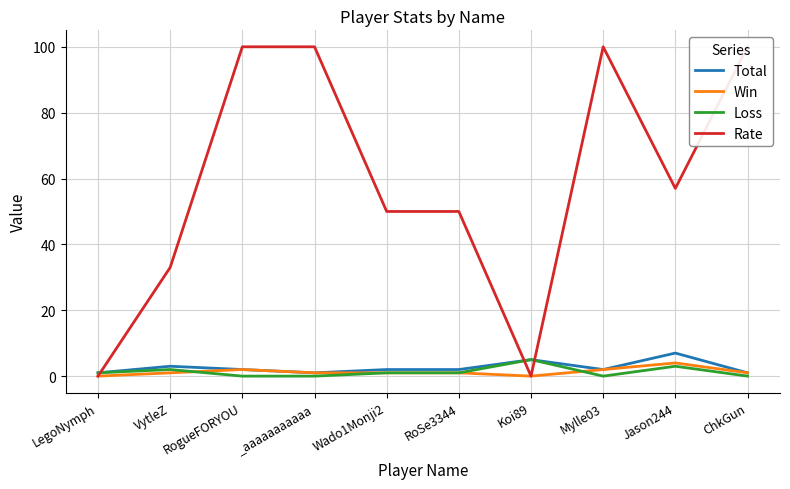

What is the total value across all series at RoSe3344?

54